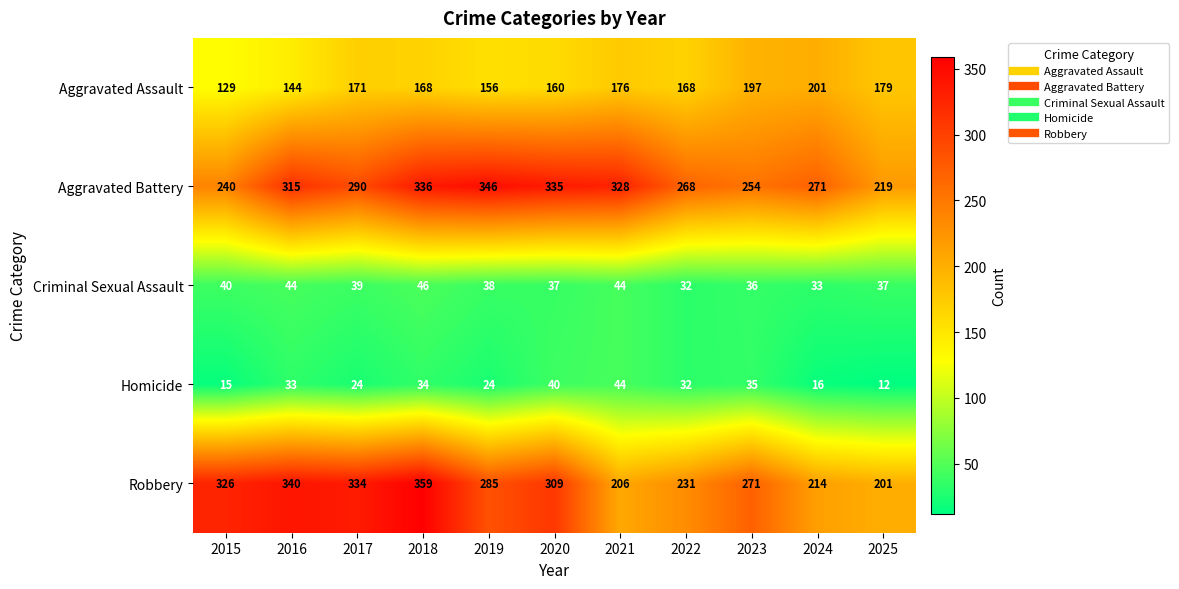

Which series has the largest total across all categories?

Aggravated Battery